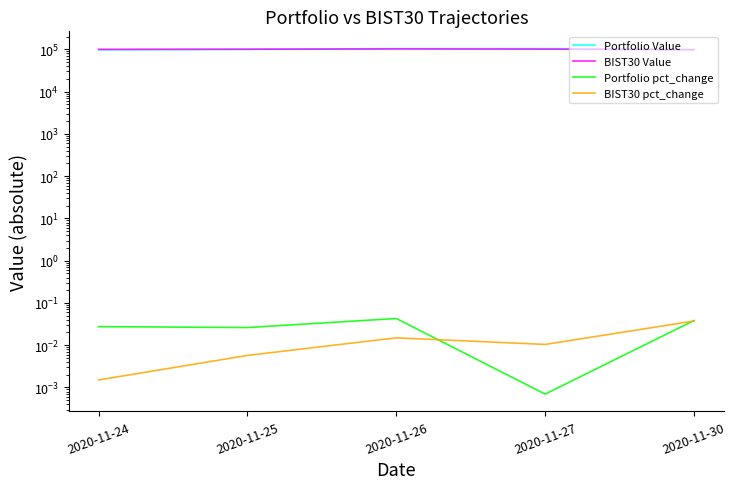

Which series has the largest total across all categories?

Portfolio Value